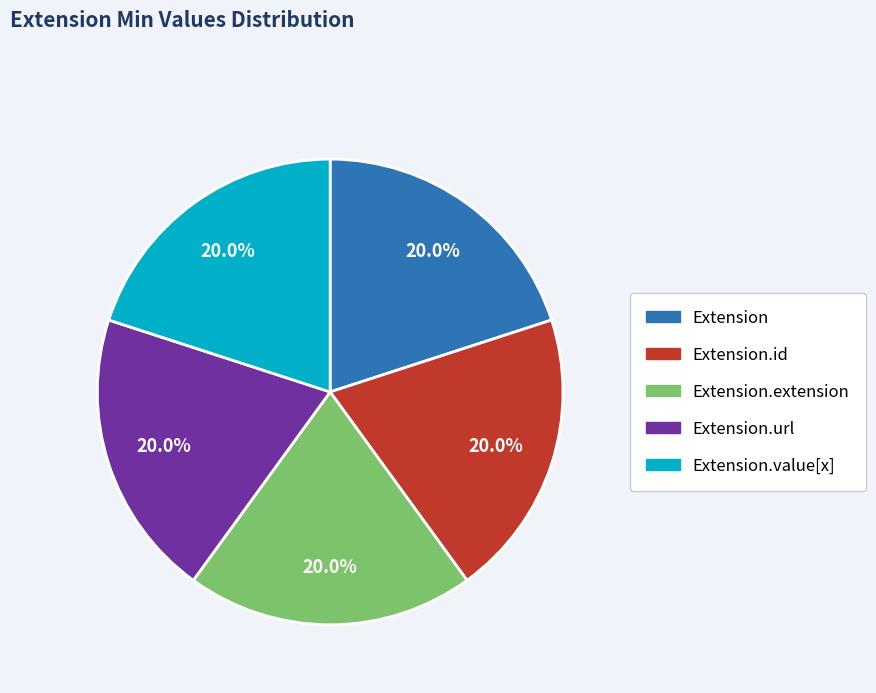

Is there any slice that represents more than half of the pie?

No